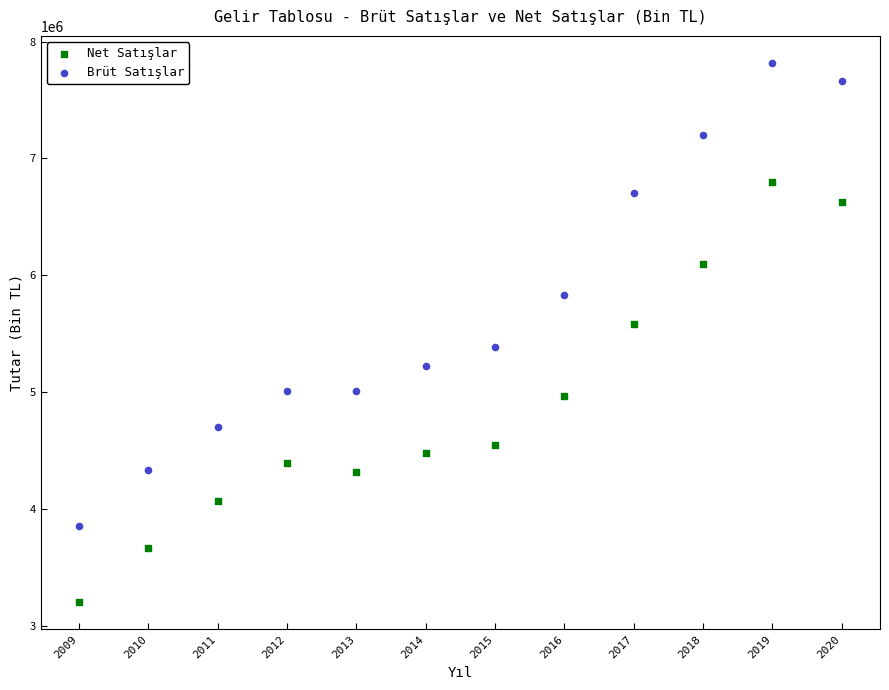

Which series has the largest Y range (max minus min)?

Brüt Satışlar